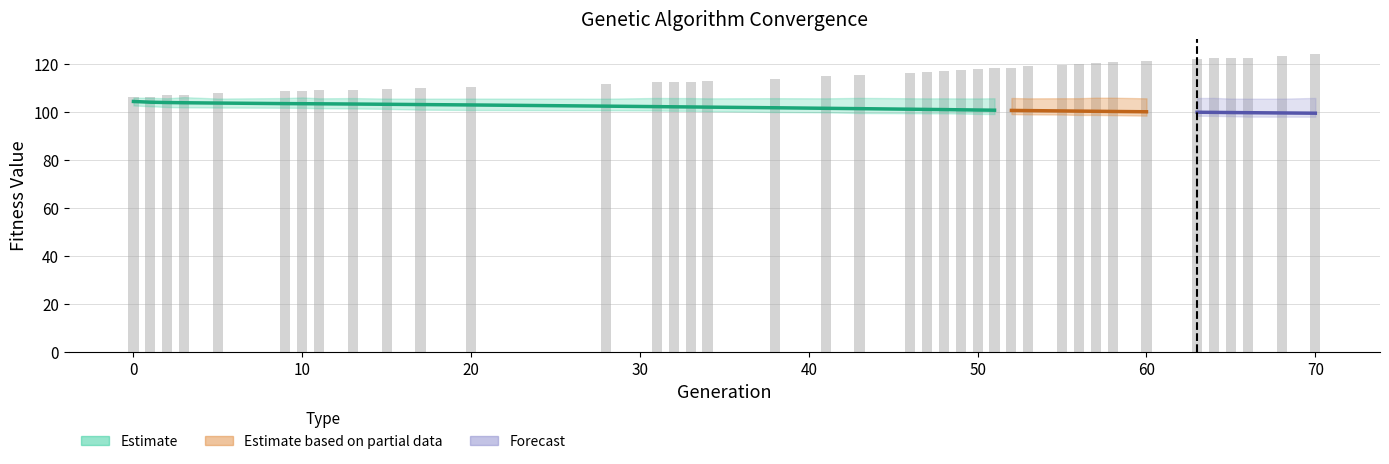

How many bars are there in total?

39